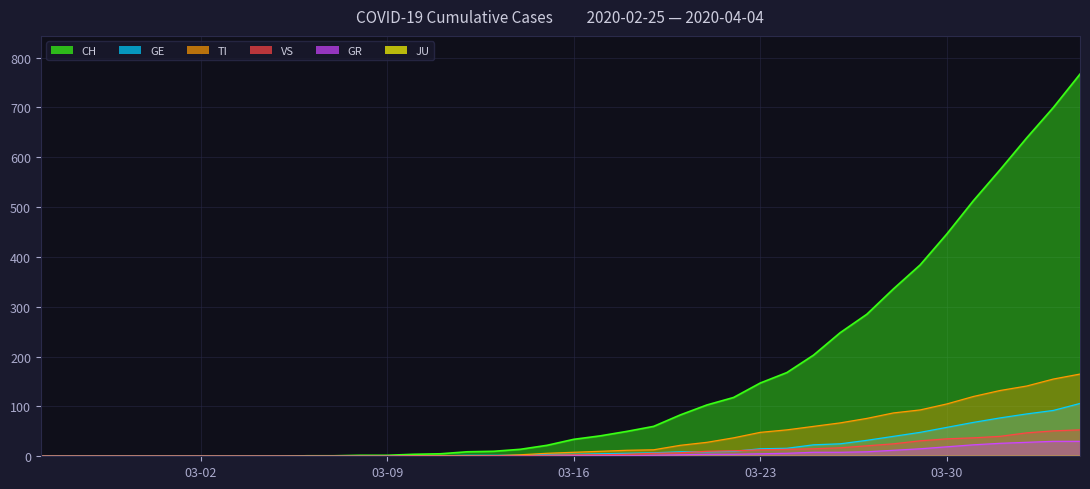

True or false: VS and TI intersect in this chart.

False